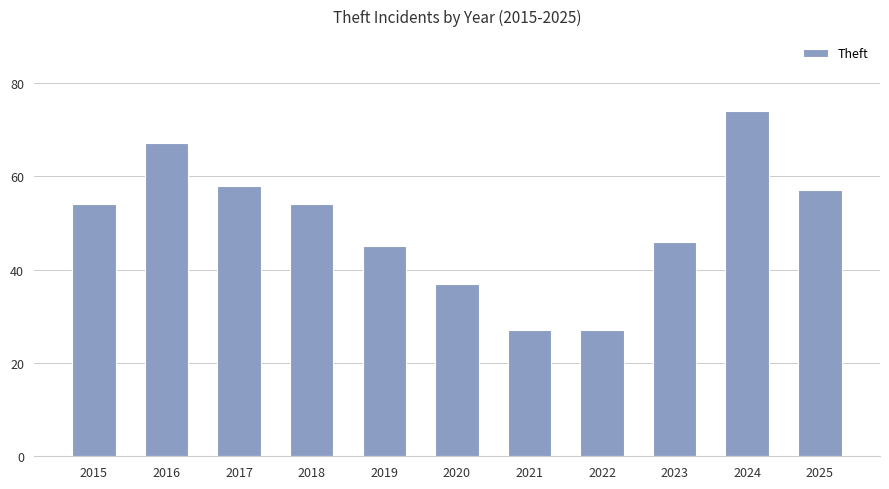

Reading right to left, extract all data points from this chart.

2025=57	2024=74	2023=46	2022=27	2021=27	2020=37	2019=45	2018=54	2017=58	2016=67	2015=54